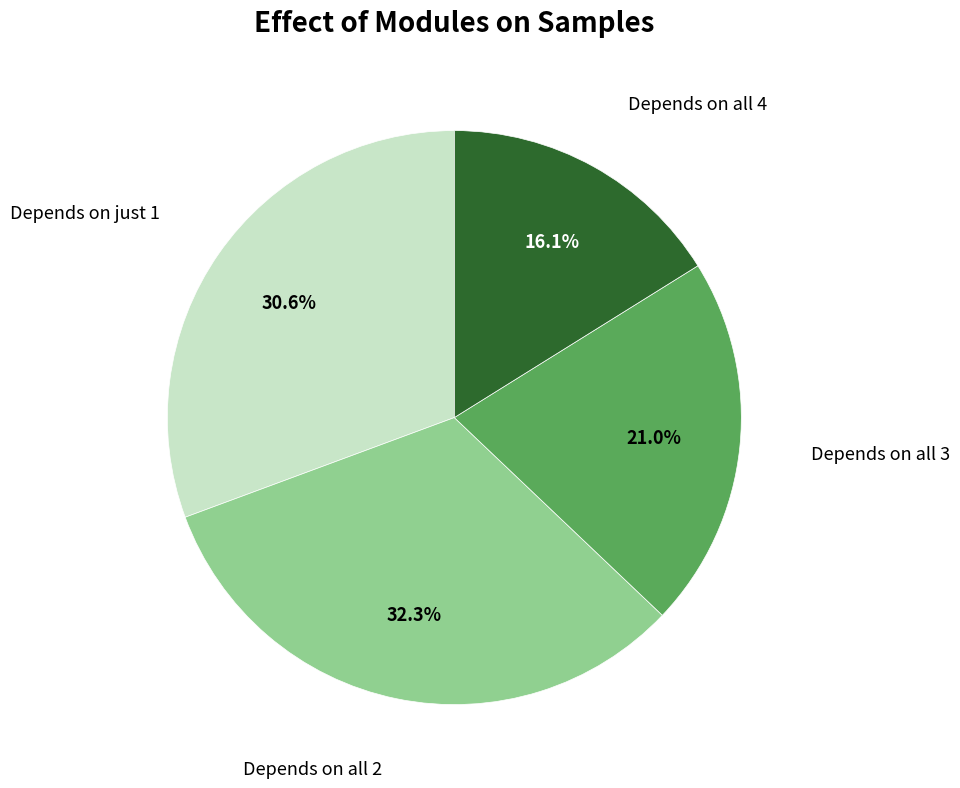

Is there a majority slice in this chart?

No